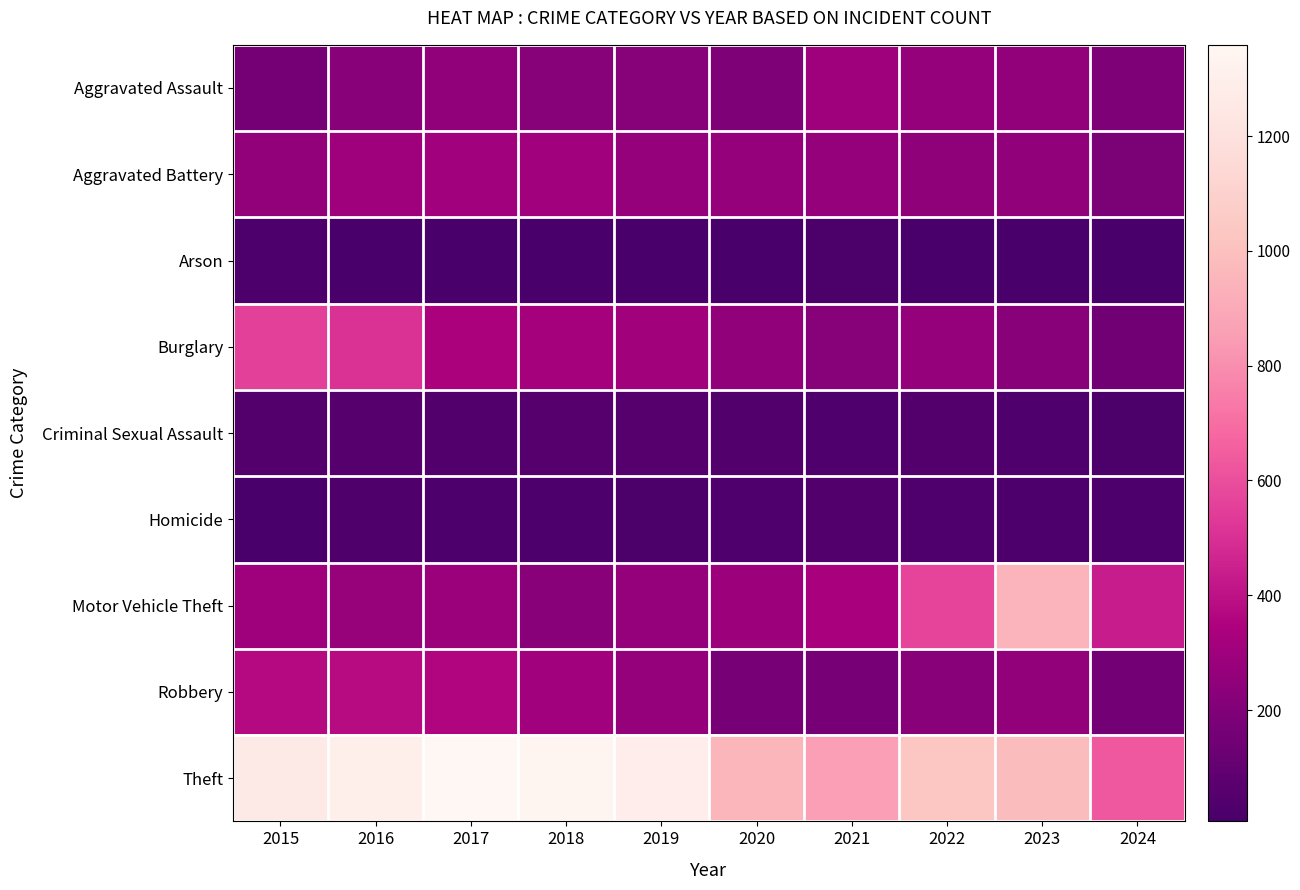

Reading left to right, transcribe all the data shown in this chart.

Aggravated Assault: 2015=164	2016=225	2017=251	2018=220	2019=220	2020=192	2021=295	2022=264	2023=259	2024=193
Aggravated Battery: 2015=259	2016=298	2017=303	2018=302	2019=267	2020=268	2021=270	2022=249	2023=252	2024=184
Arson: 2015=22	2016=14	2017=12	2018=8	2019=16	2020=12	2021=18	2022=15	2023=15	2024=6
Burglary: 2015=552	2016=505	2017=339	2018=319	2019=308	2020=250	2021=220	2022=263	2023=226	2024=148
Criminal Sexual Assault: 2015=43	2016=51	2017=41	2018=51	2019=55	2020=40	2021=33	2022=44	2023=33	2024=20
Homicide: 2015=13	2016=28	2017=27	2018=23	2019=21	2020=34	2021=38	2022=35	2023=22	2024=22
Motor Vehicle Theft: 2015=299	2016=272	2017=285	2018=225	2019=262	2020=287	2021=332	2022=569	2023=945	2024=439
Robbery: 2015=372	2016=381	2017=356	2018=302	2019=263	2020=174	2021=175	2022=227	2023=257	2024=154
Theft: 2015=1263	2016=1297	2017=1359	2018=1337	2019=1288	2020=954	2021=856	2022=1032	2023=983	2024=634